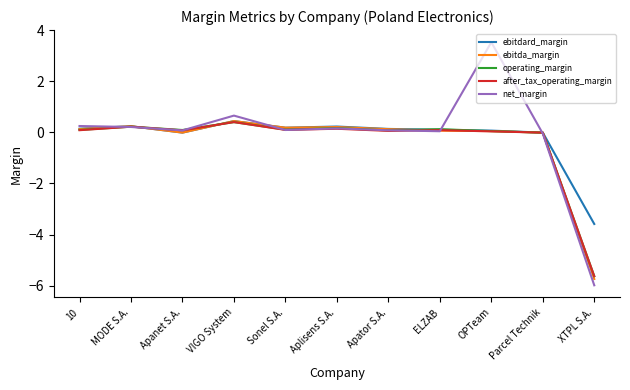

Which series has the largest total across all categories?

net_margin